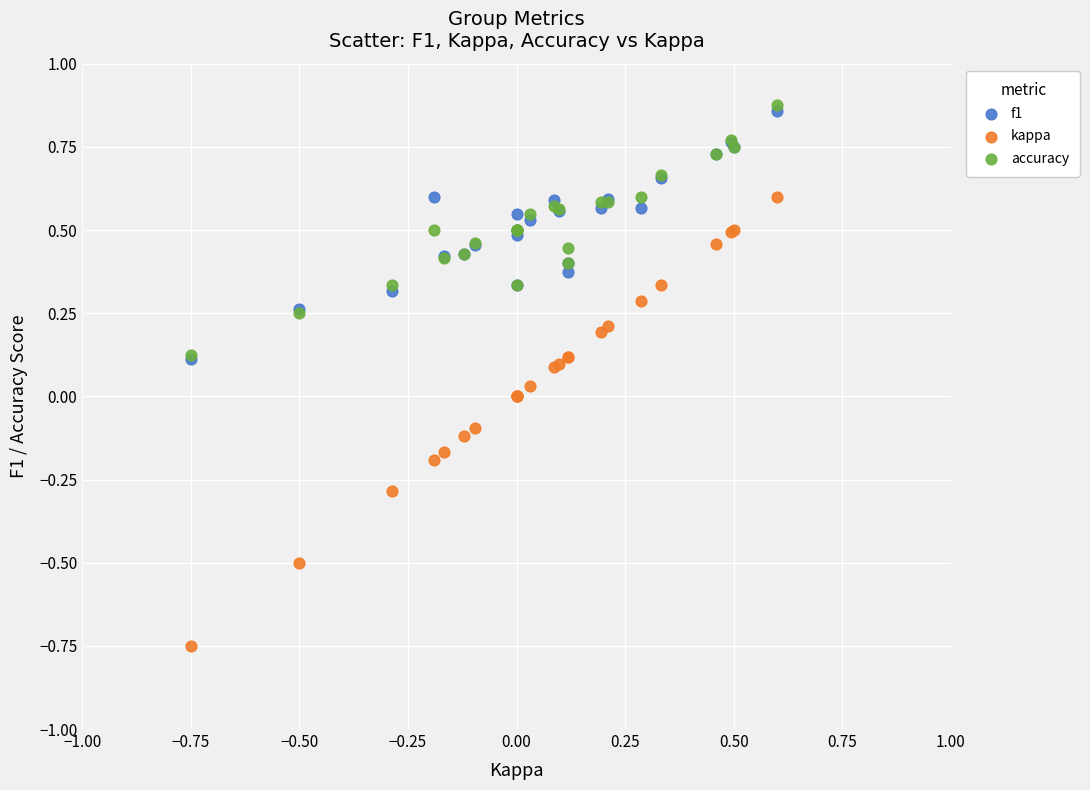

Which series has the largest Y range (max minus min)?

kappa